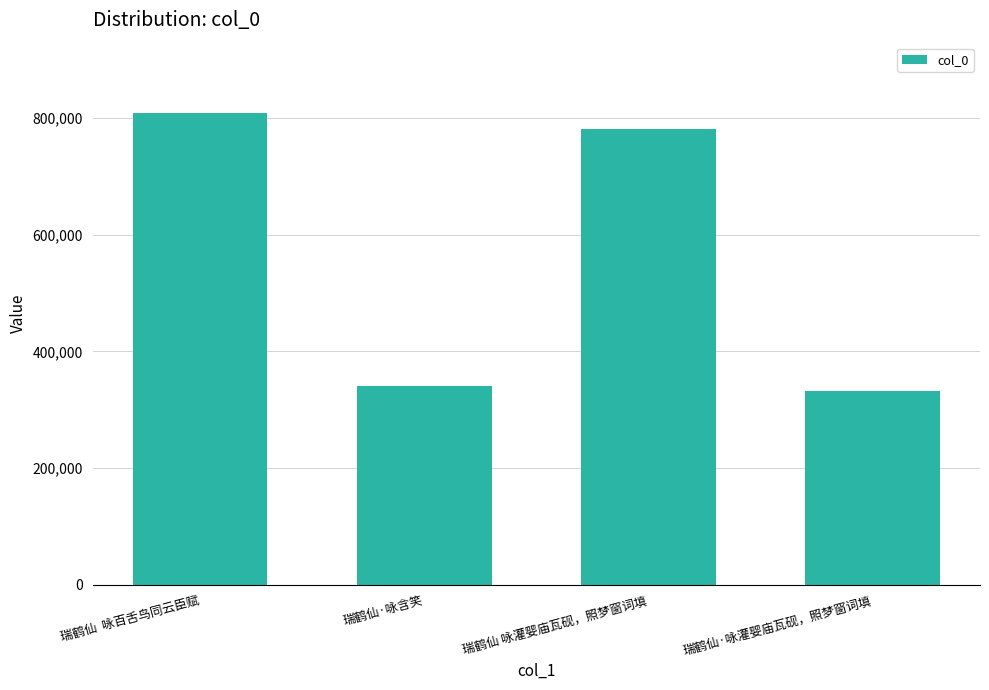

What is the label of the 1st bar from the left?

瑞鹤仙  咏百舌鸟同云臣赋